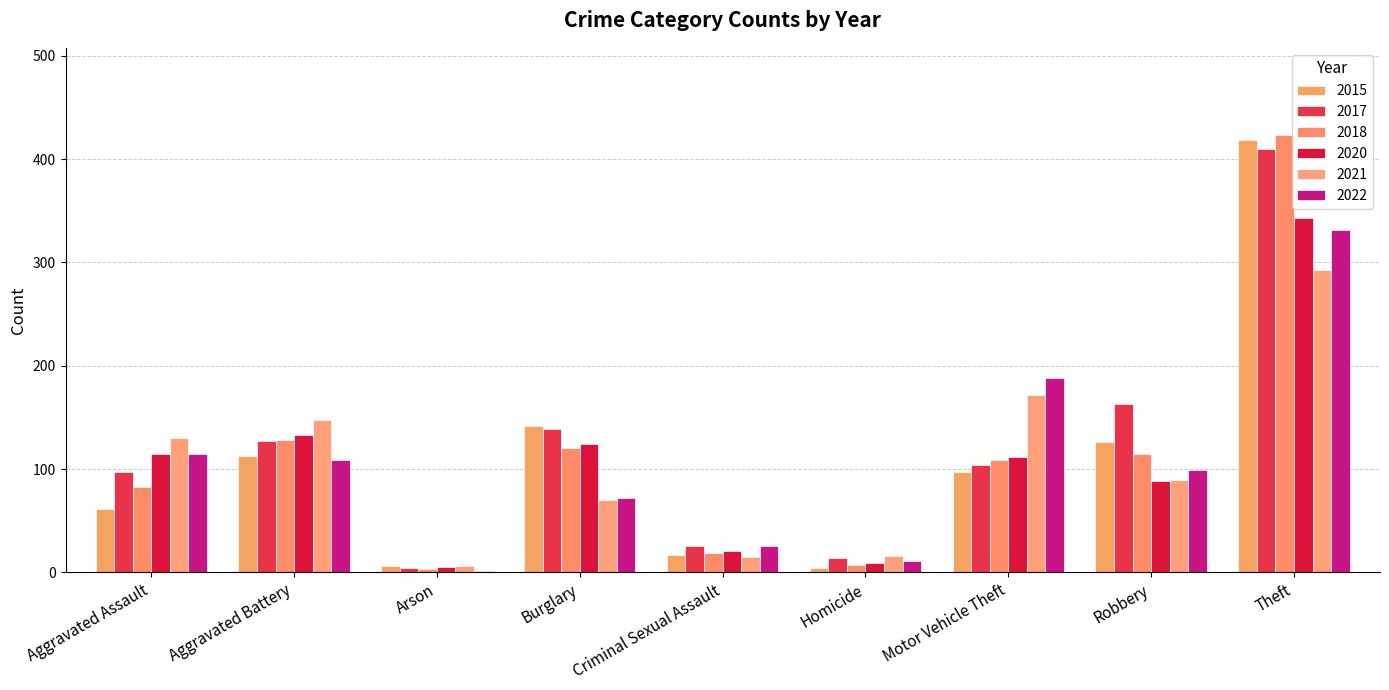

Where does the 2015 series first go above 97?

Aggravated Battery